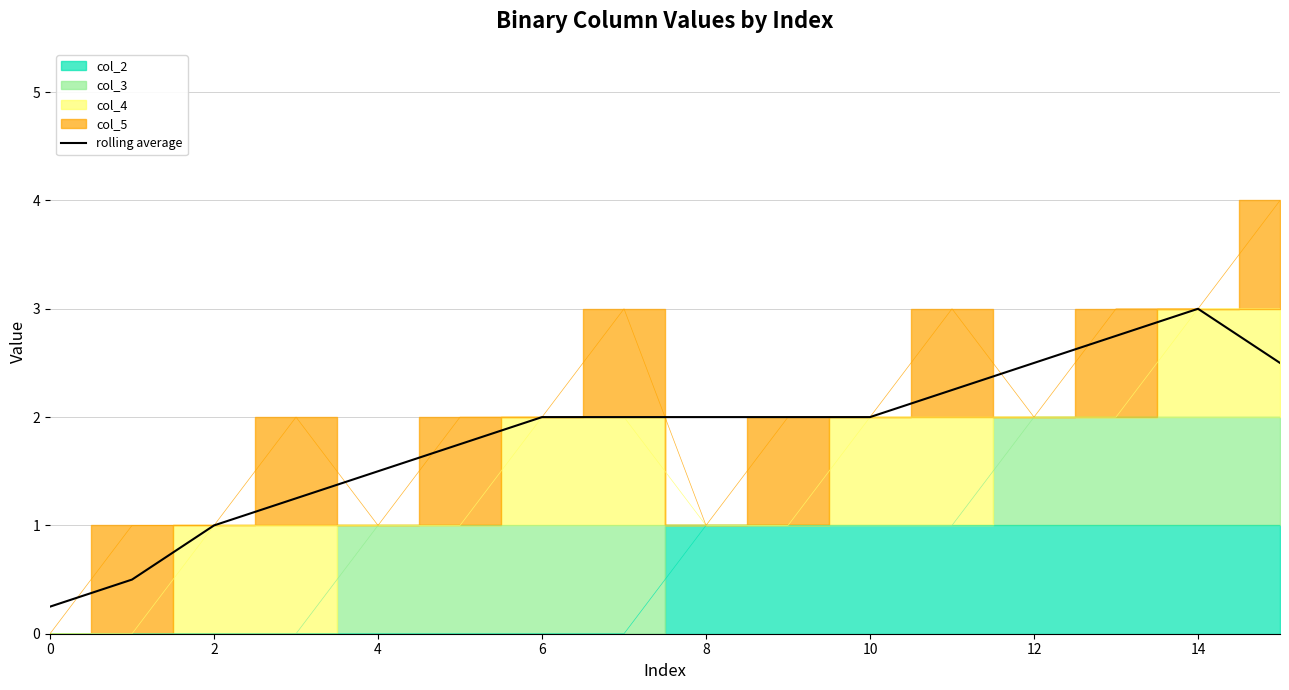

The rolling average series shows 0.2 at 0. True or false?

True